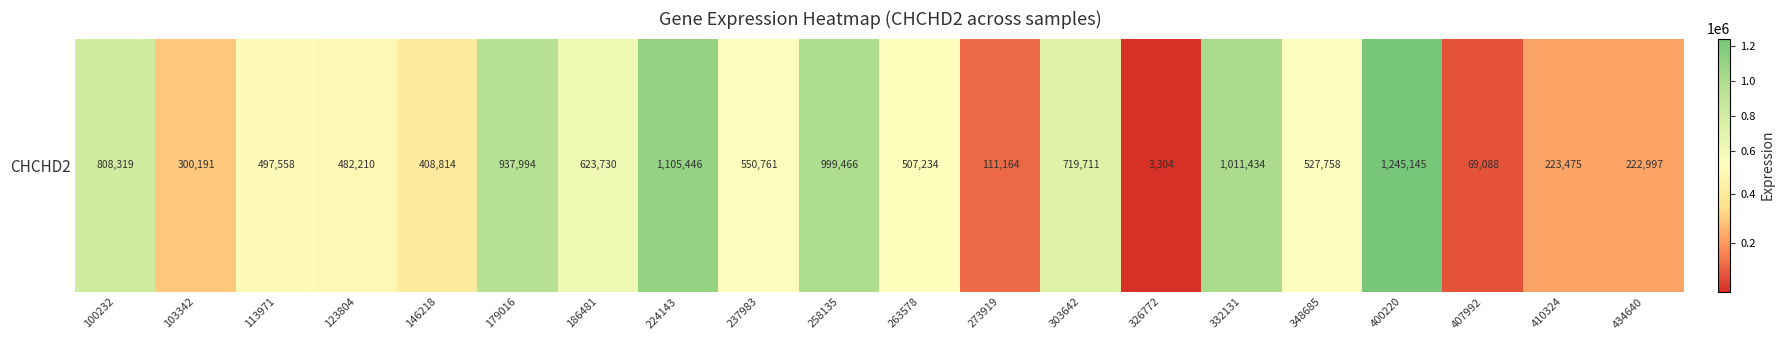

What is the difference between the values at 113971 and 263578?

9676